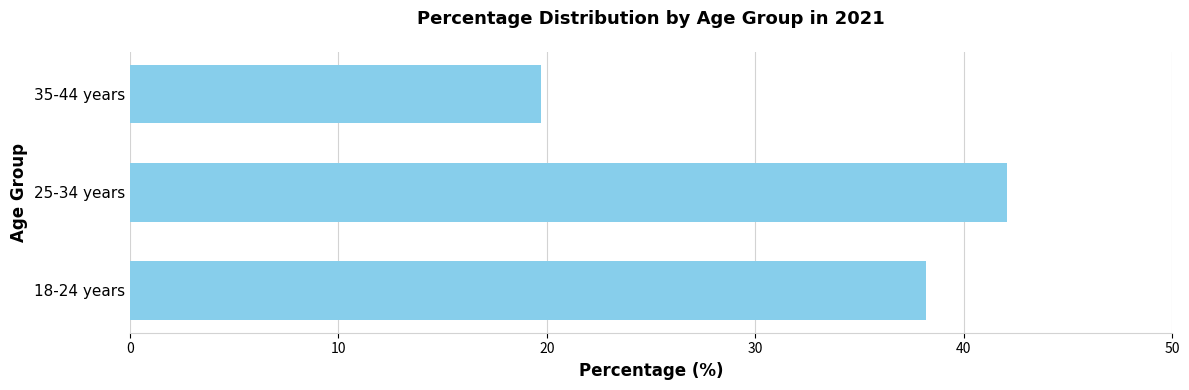

The chart shows a value of 19.7 at 35-44 years. True or false?

True